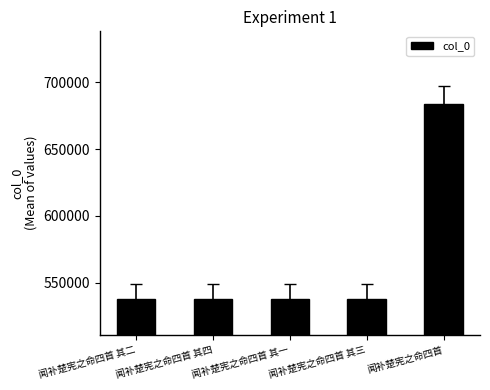

At which label is the value closest to 610684?

闻补楚宪之命四首 其四